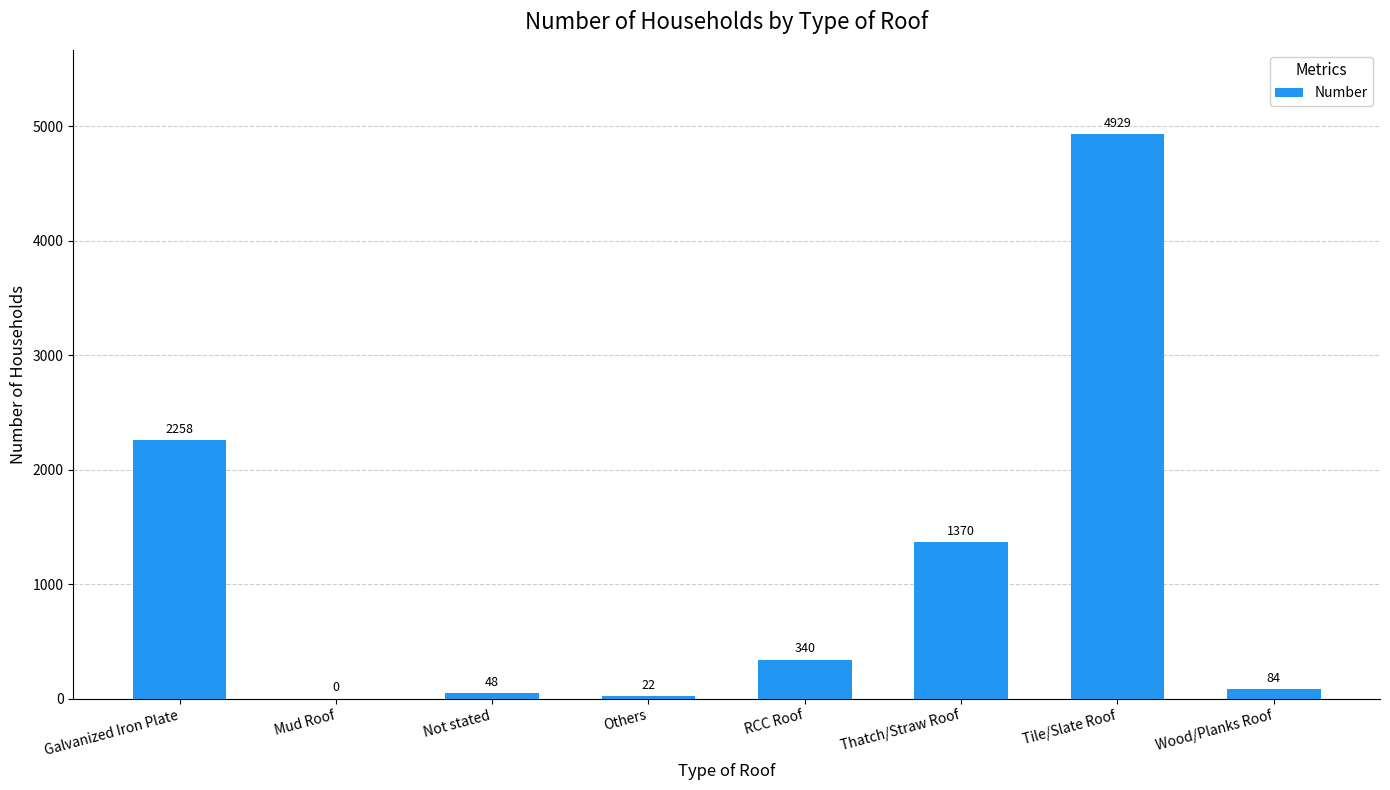

Where is the data nearest to the value 2464?

Galvanized Iron Plate